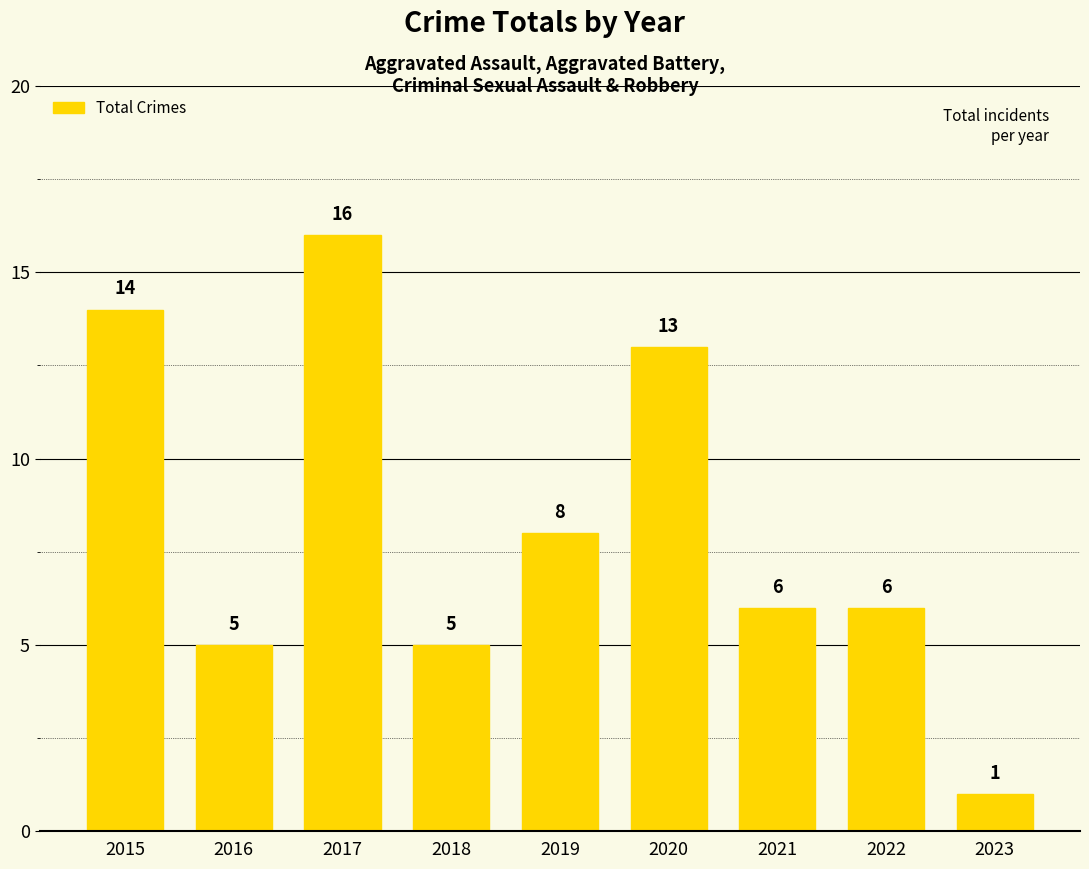

What is the difference between the maximum and second lowest values?

11